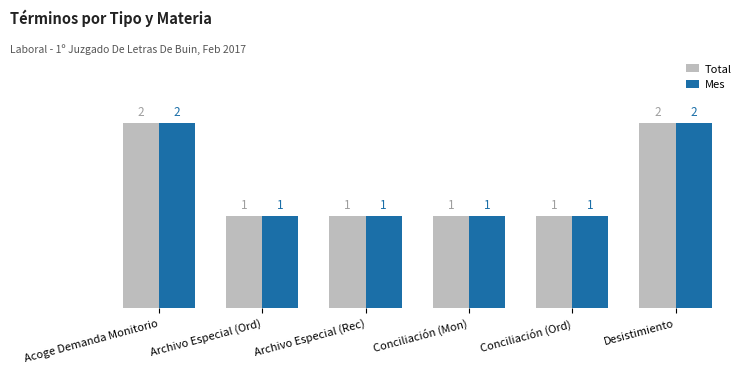

What is the sum of the Total values at Conciliación (Ord) and Acoge Demanda Monitorio?

3